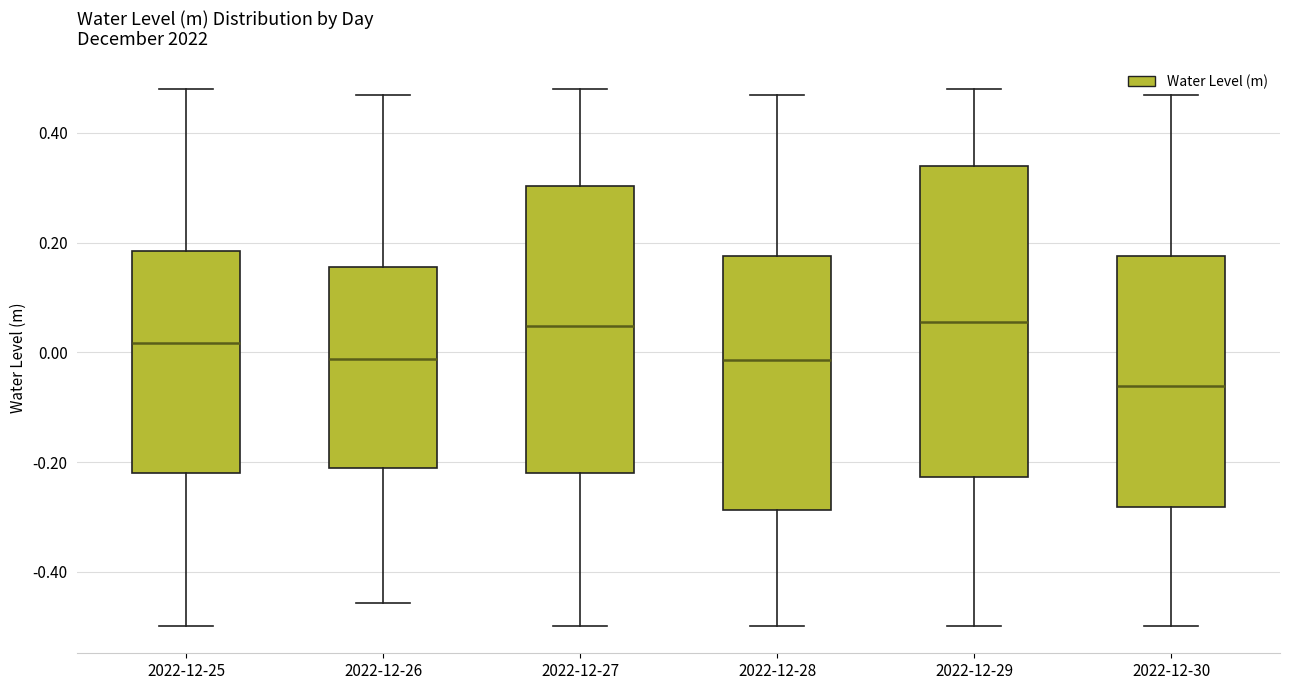

Where does the median line of the box for 2022-12-26 sit on the y-axis? The values are not printed on the chart, so give them approximately, as read against the axis.

-0.02